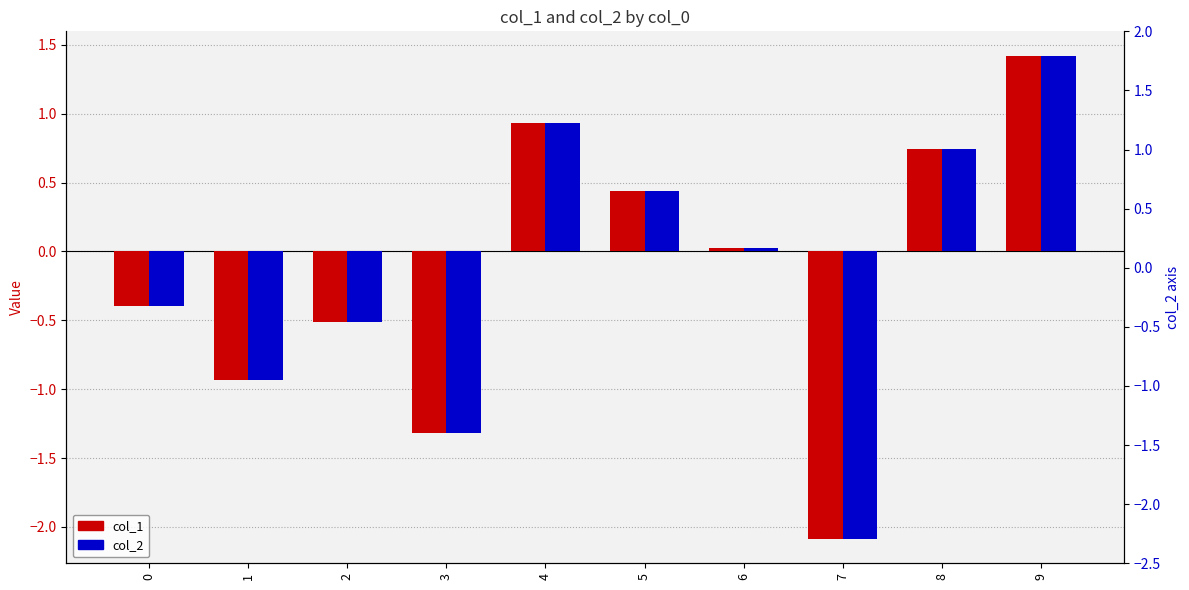

What is the minimum value shown in the chart?

-2.1